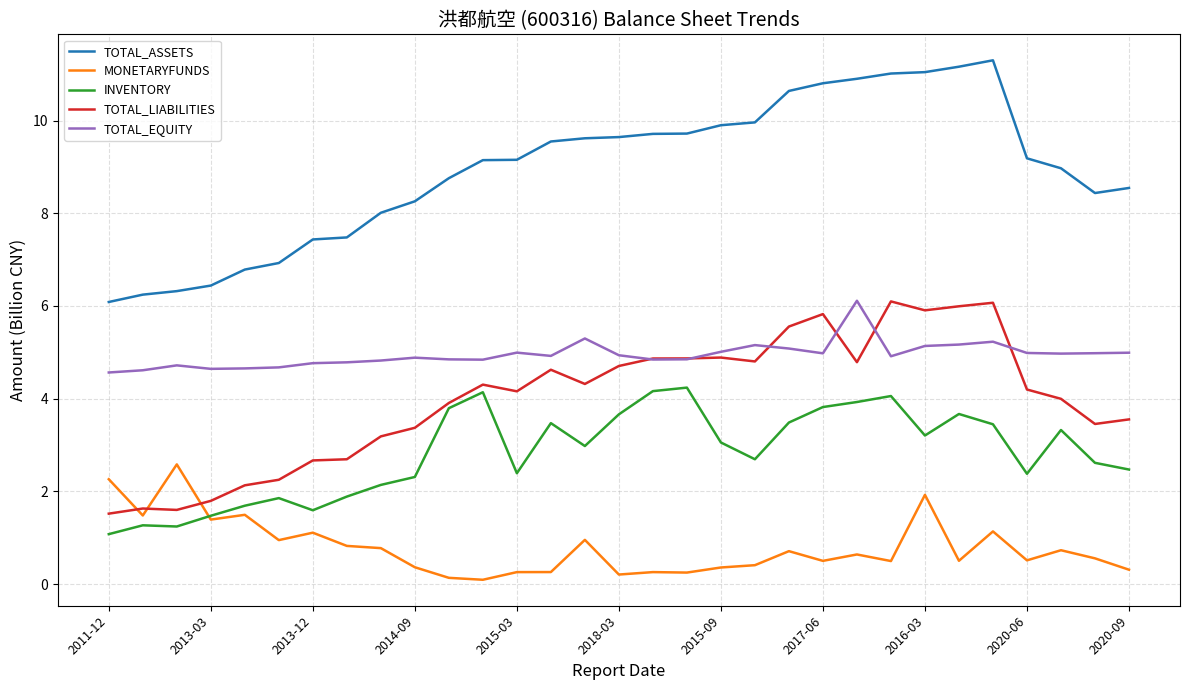

Which series has the largest total across all categories?

TOTAL_ASSETS